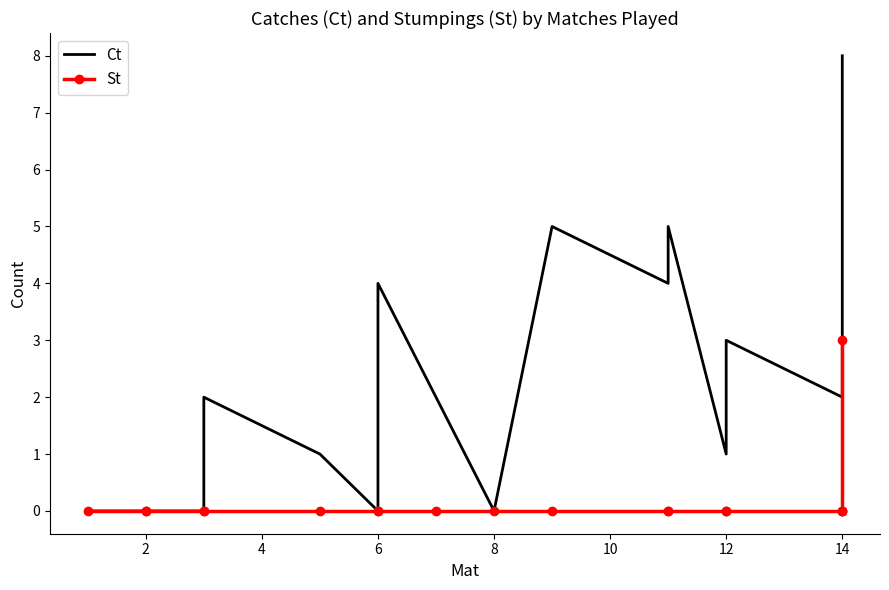

What is the difference between the maximum and minimum values in the Ct series?

8